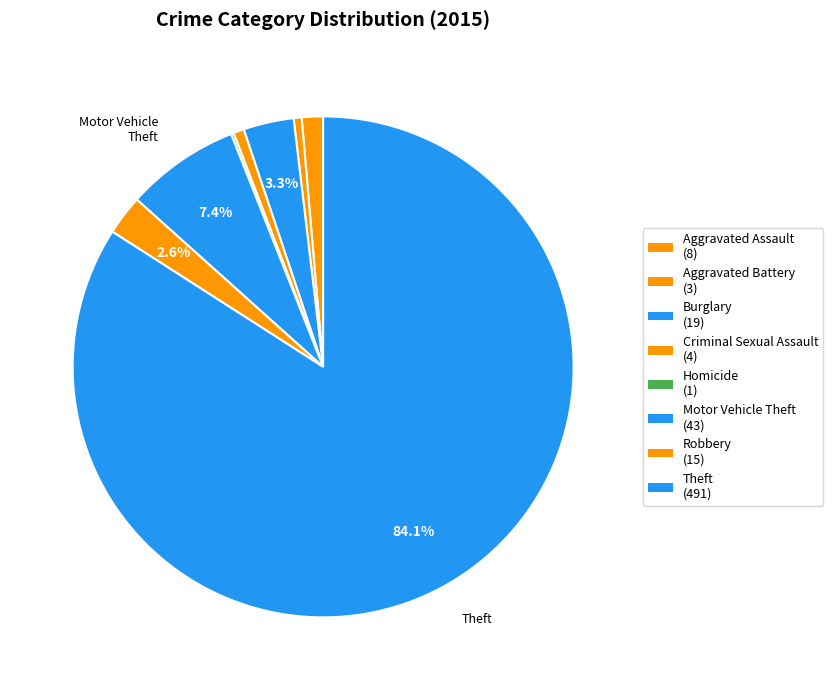

To the nearest percent, what is the combined percentage of Aggravated Assault and Robbery?

4%